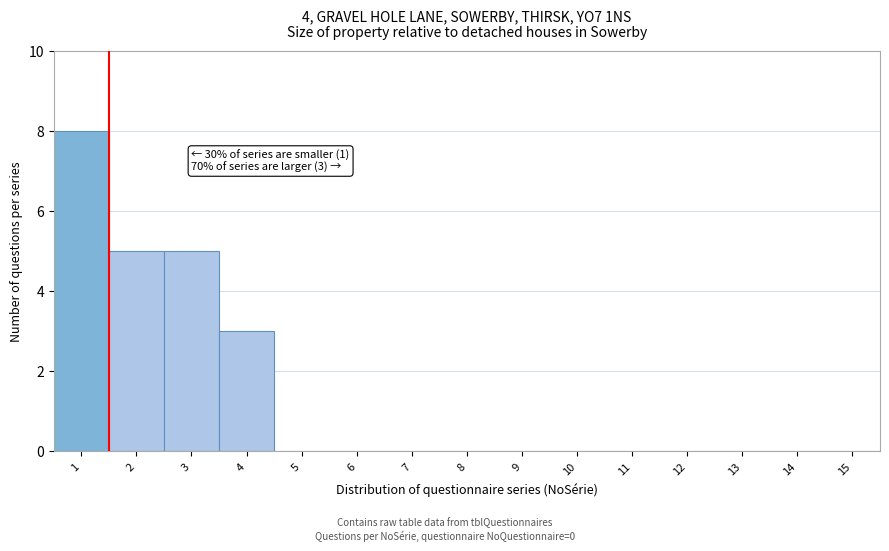

Which range on the x-axis has the tallest bar?

0.5 to 1.5